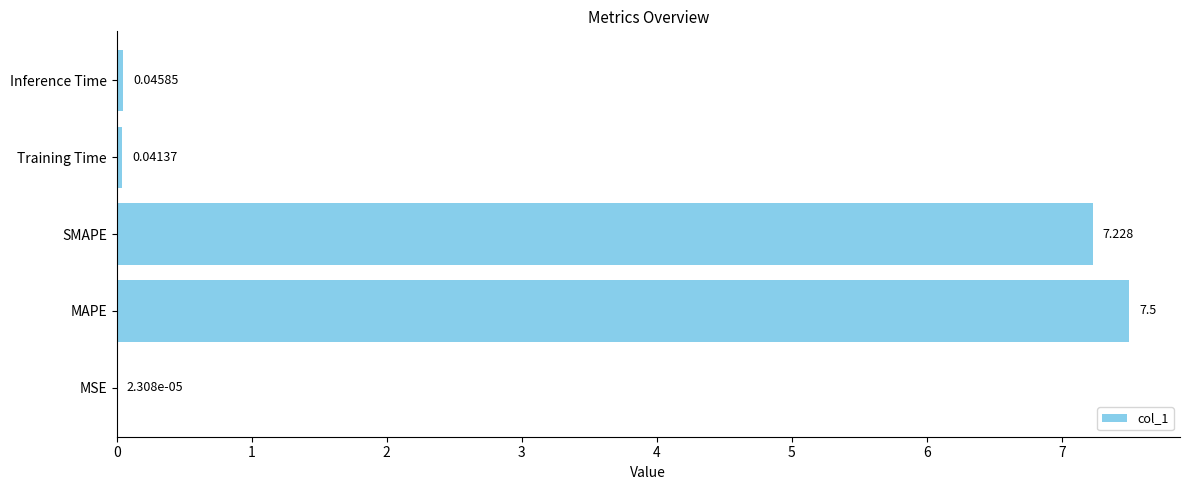

At which category does the chart reach its peak across all series?

MAPE